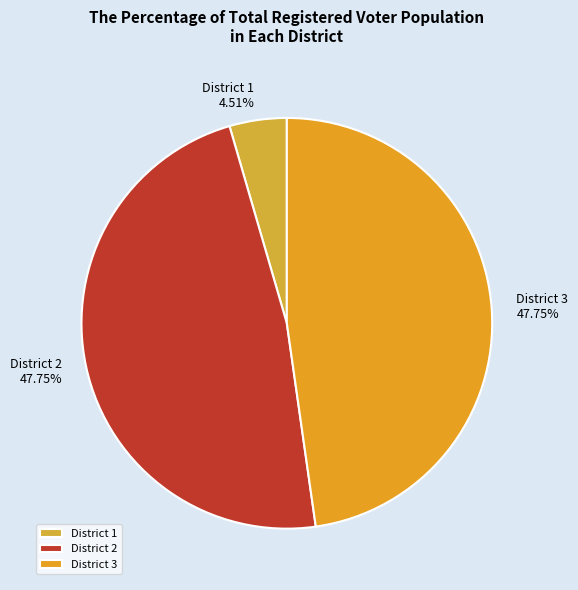

How many segments does this pie chart have?

3